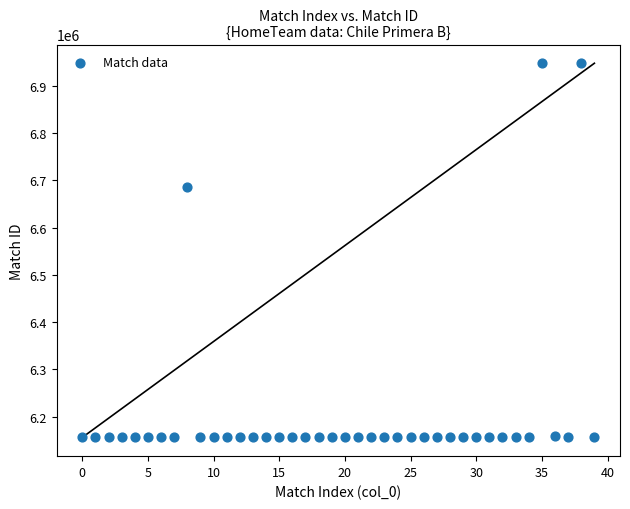

What Y value in the scatter plot is closest to 6551730?

6686538